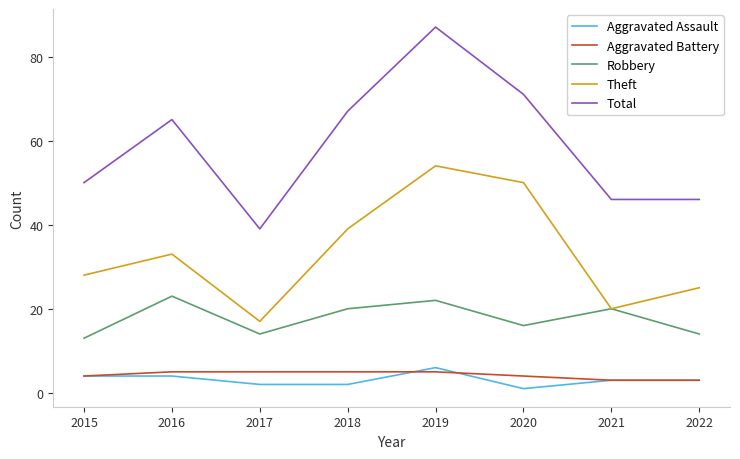

List the series in order of their peak value, highest first.

Total, Theft, Robbery, Aggravated Assault, Aggravated Battery